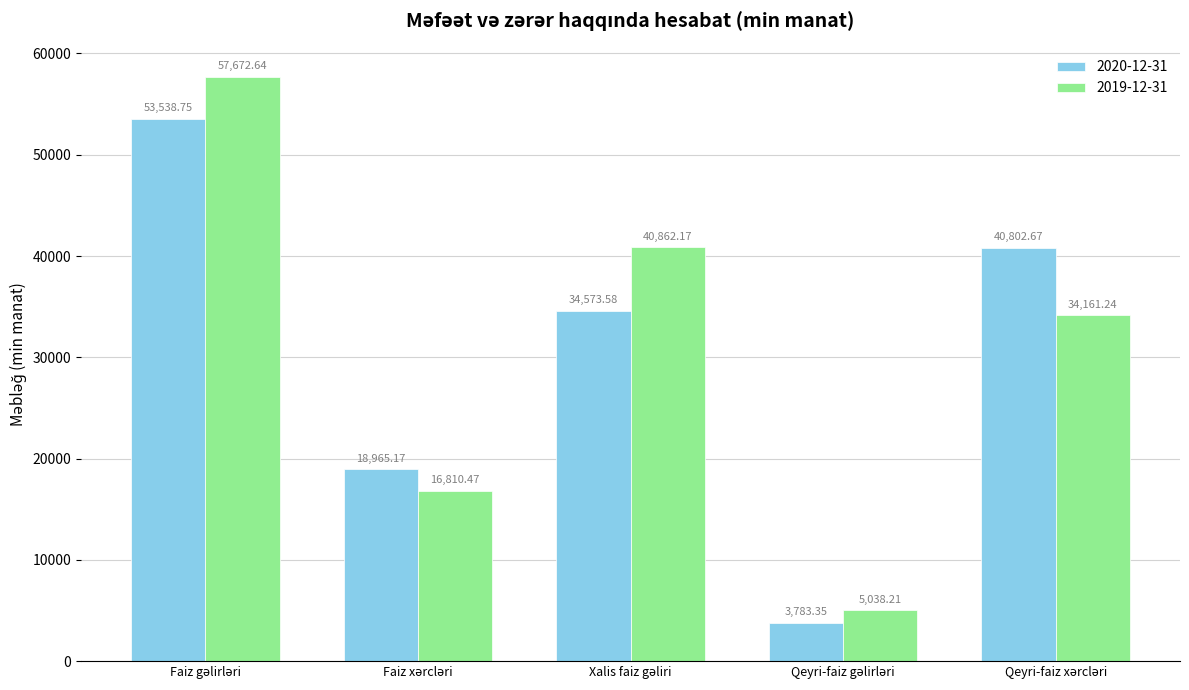

At how many categories does at least one series exceed 14218?

4